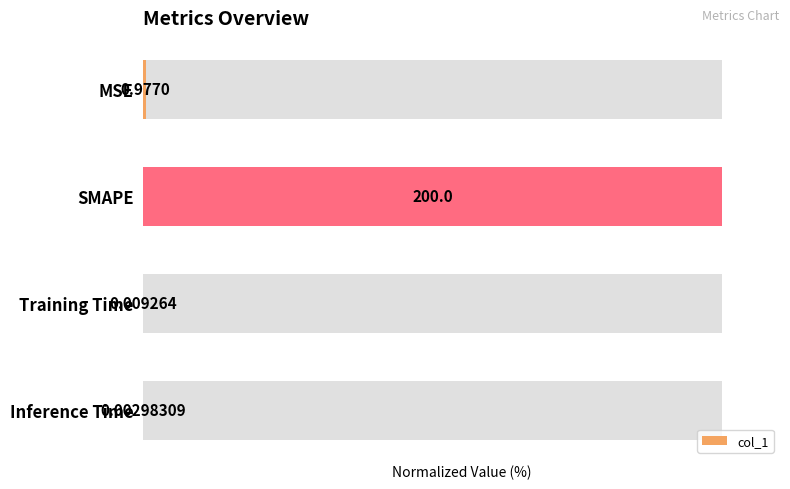

How many bars are there in total?

4